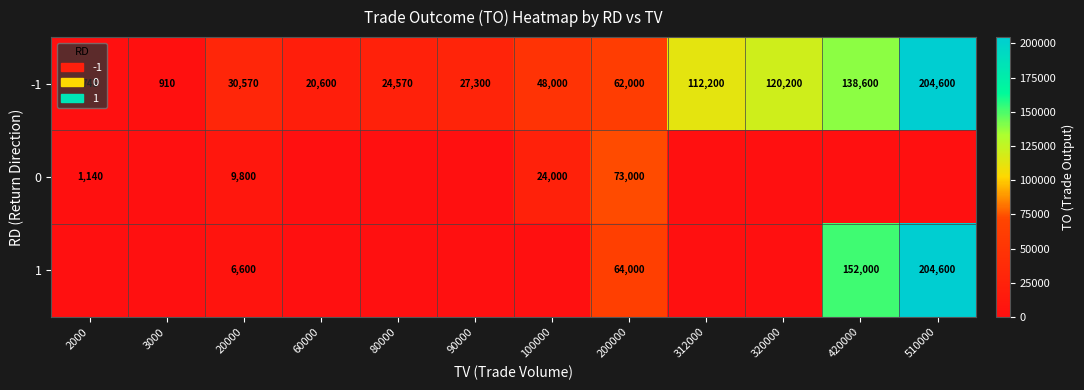

At which label is -1 closest to 102672?

312000